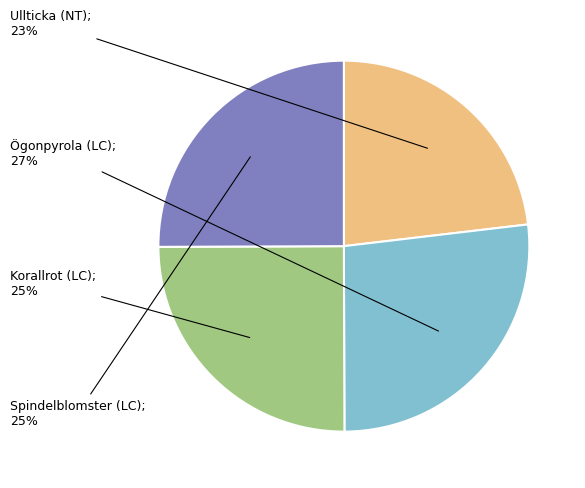

How many segments does this pie chart have?

4